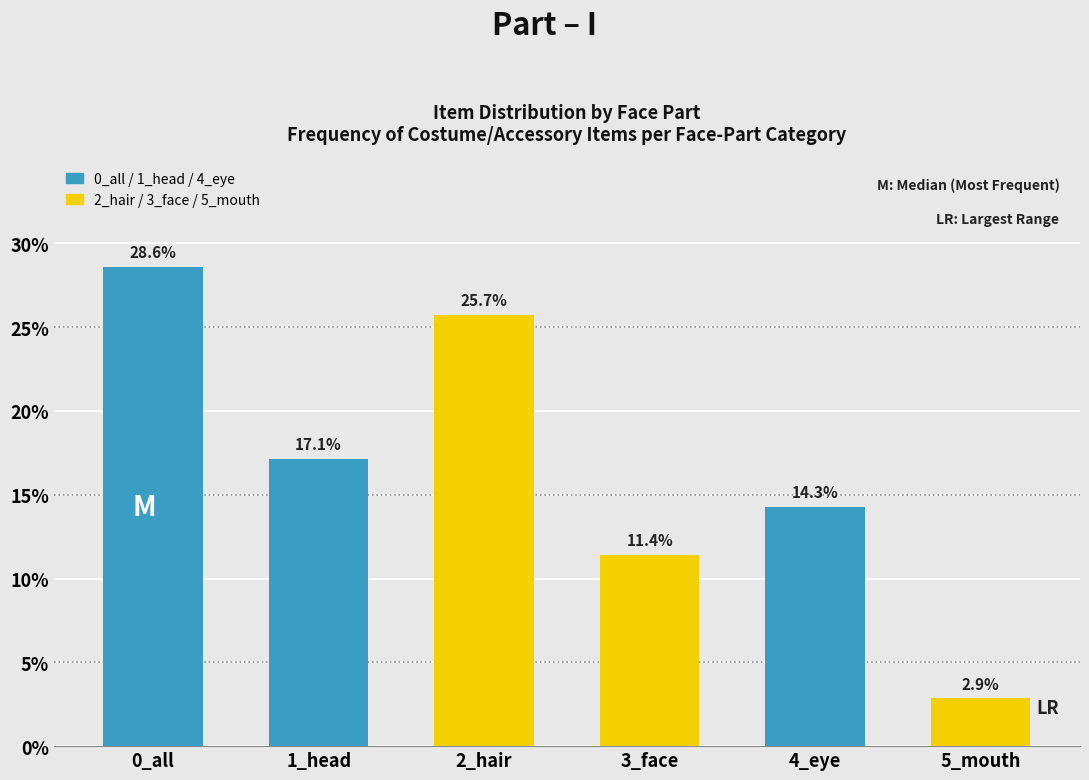

Reading right to left, what are all the values shown in this chart?

2.9	14.3	11.4	25.7	17.1	28.6